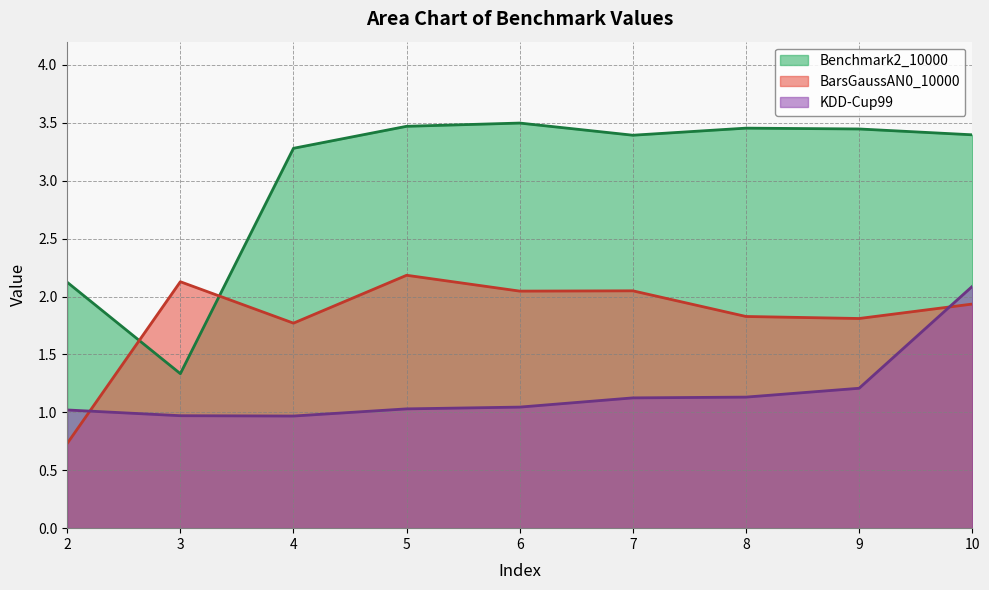

True or false: Benchmark2_10000 and KDD-Cup99 intersect in this chart.

False